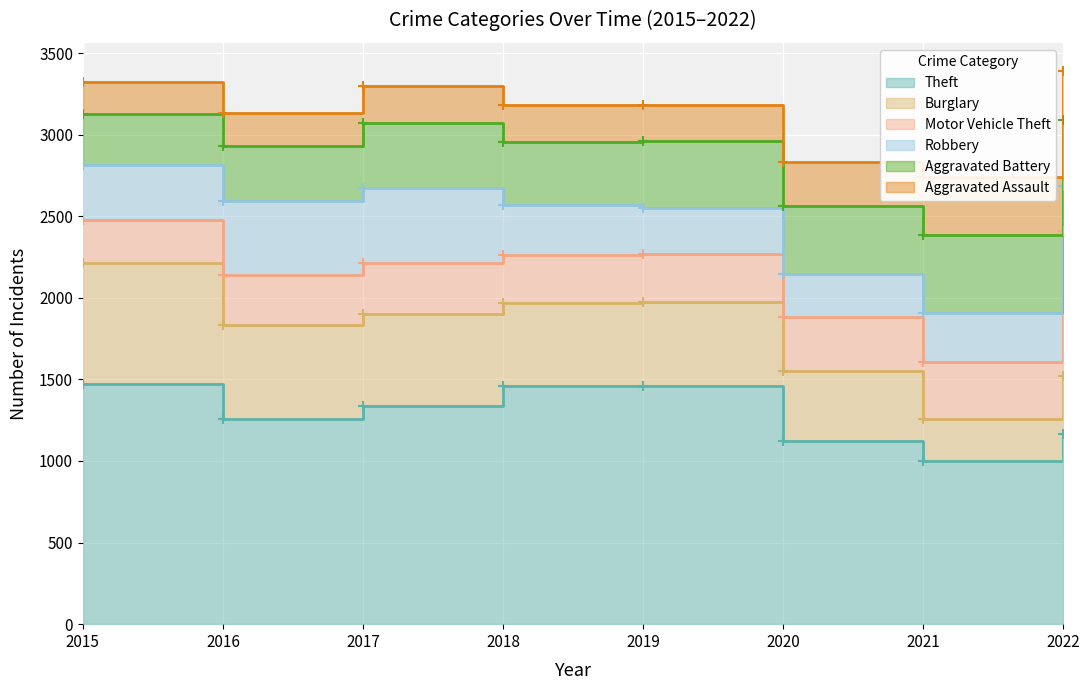

What is the difference between the Aggravated Assault values at 2018 and 2020?

48